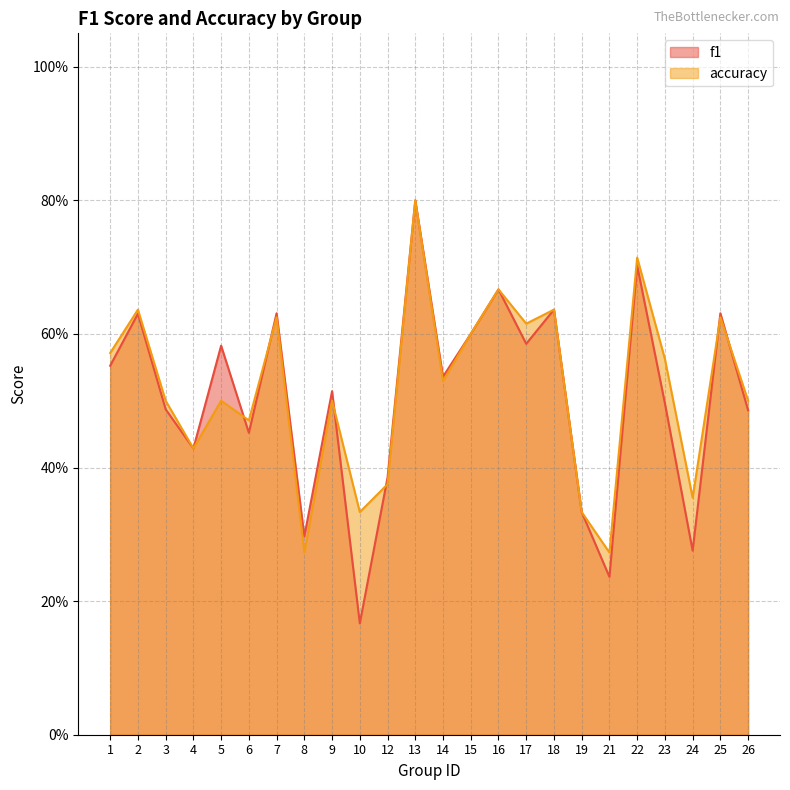

True or false: accuracy and f1 intersect in this chart.

True